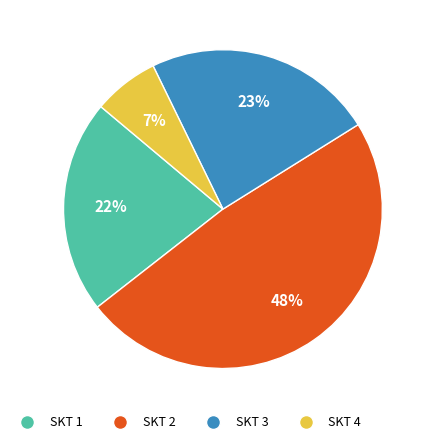

Rank the categories by value from highest to lowest.

SKT 2, SKT 3, SKT 1, SKT 4